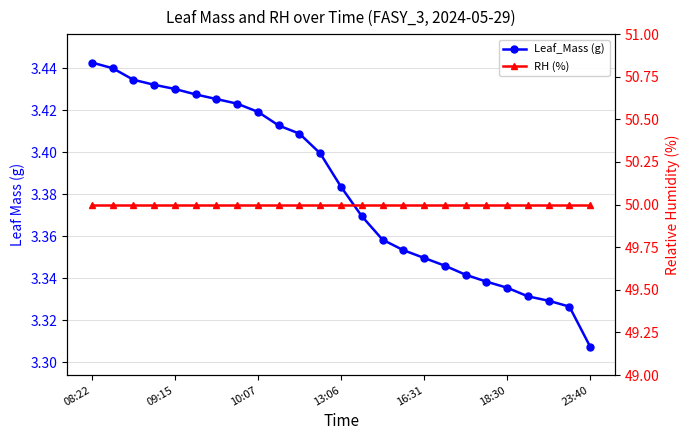

What is the difference between the maximum and minimum values in the Leaf_Mass (g) series?

0.1